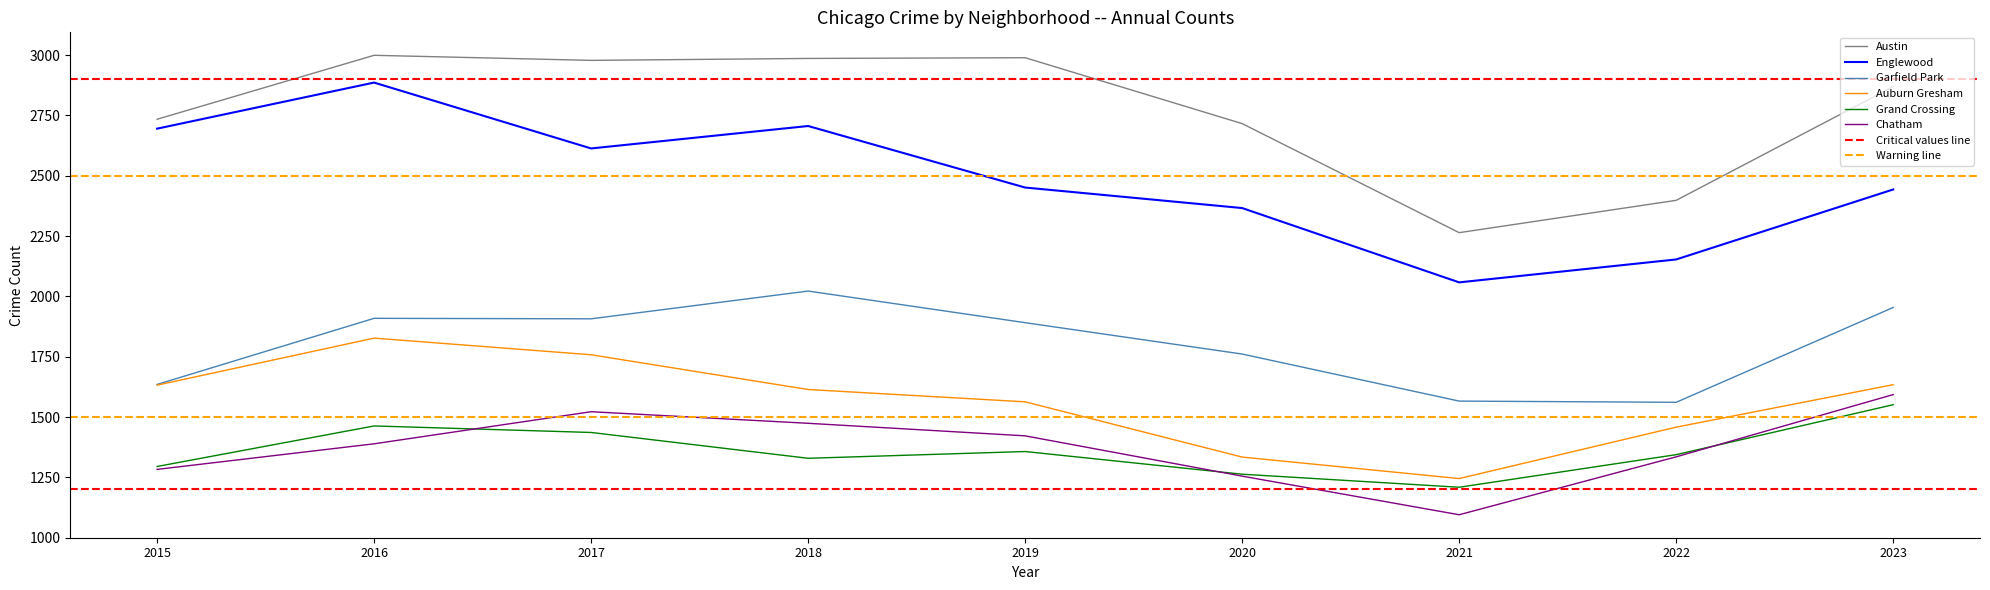

What is the average value of the Austin series?

2770